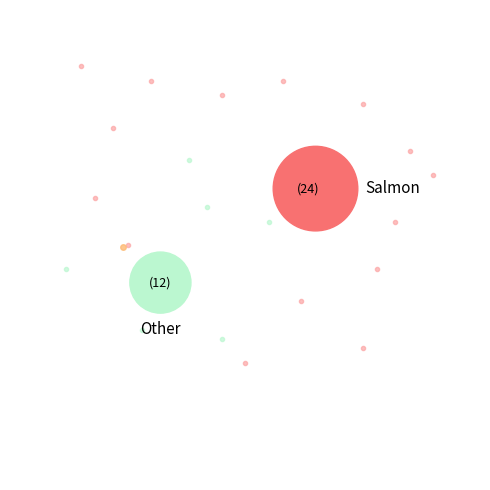

How many segments does this pie chart have?

3